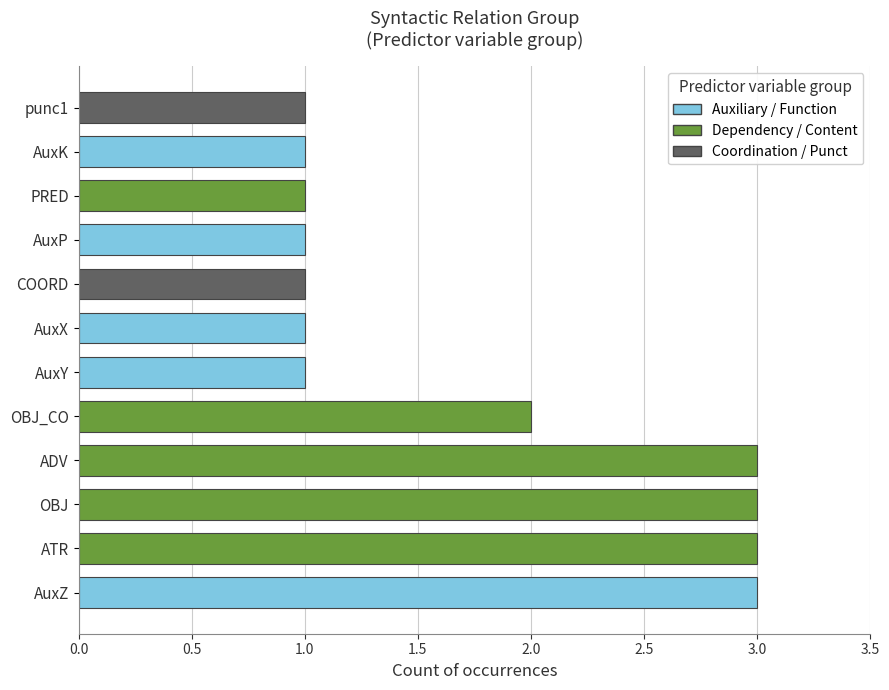

The chart shows a value of 1 at AuxK. True or false?

True